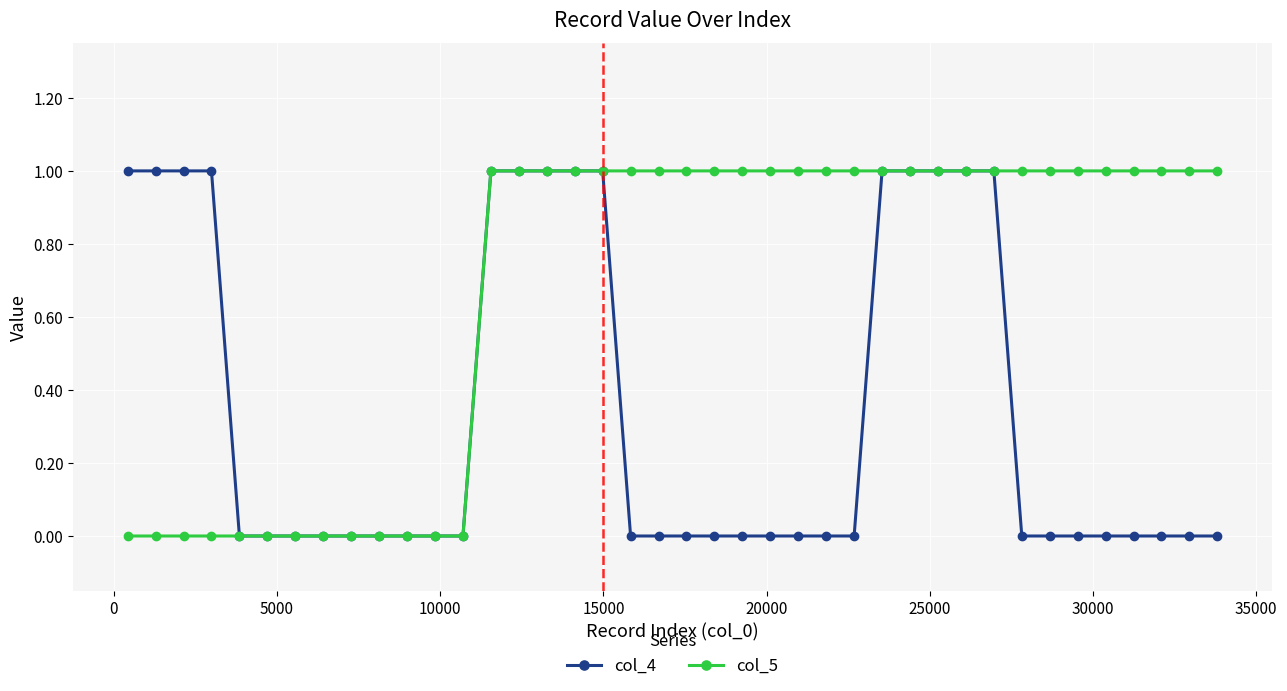

Which series has the largest total across all categories?

col_5